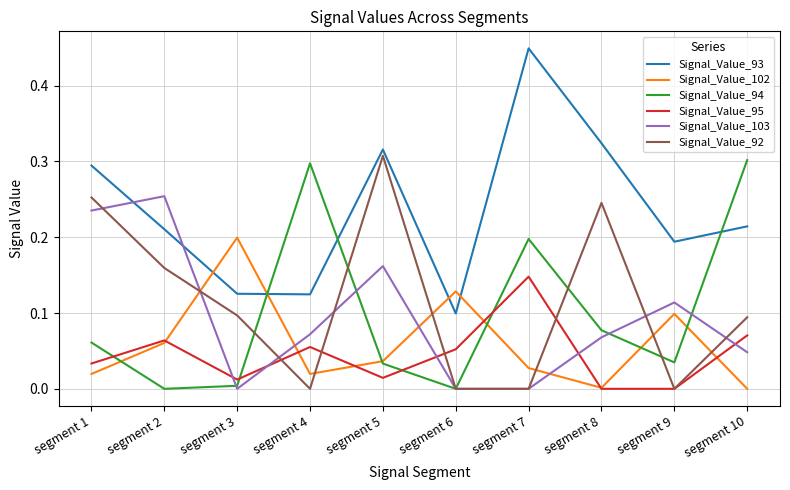

List the series in order of their peak value, highest first.

Signal_Value_93, Signal_Value_92, Signal_Value_94, Signal_Value_103, Signal_Value_102, Signal_Value_95